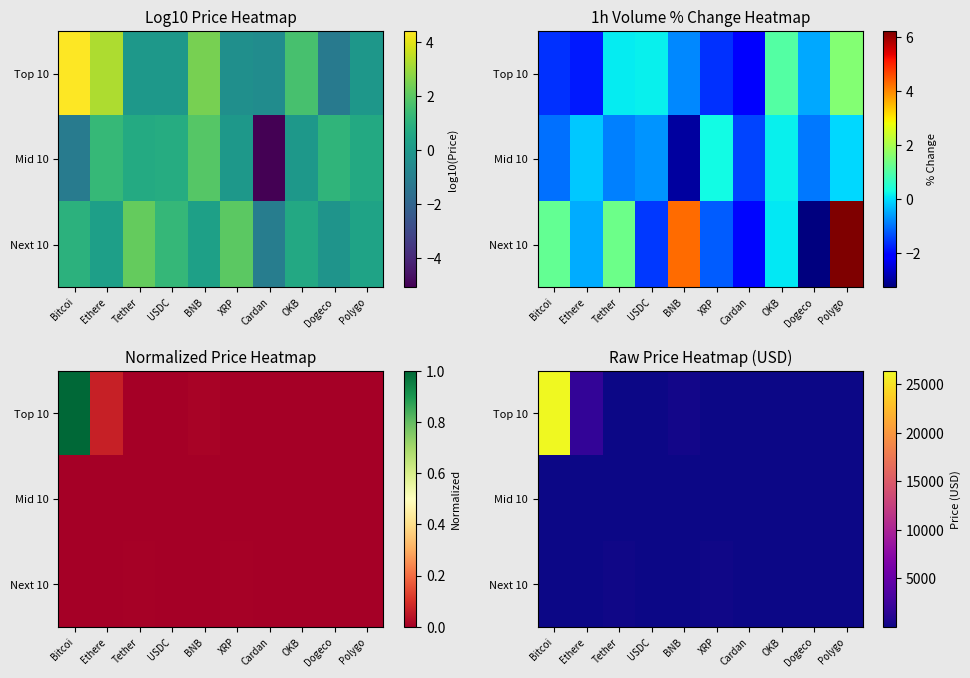

At how many categories does at least one series exceed 6868?

1